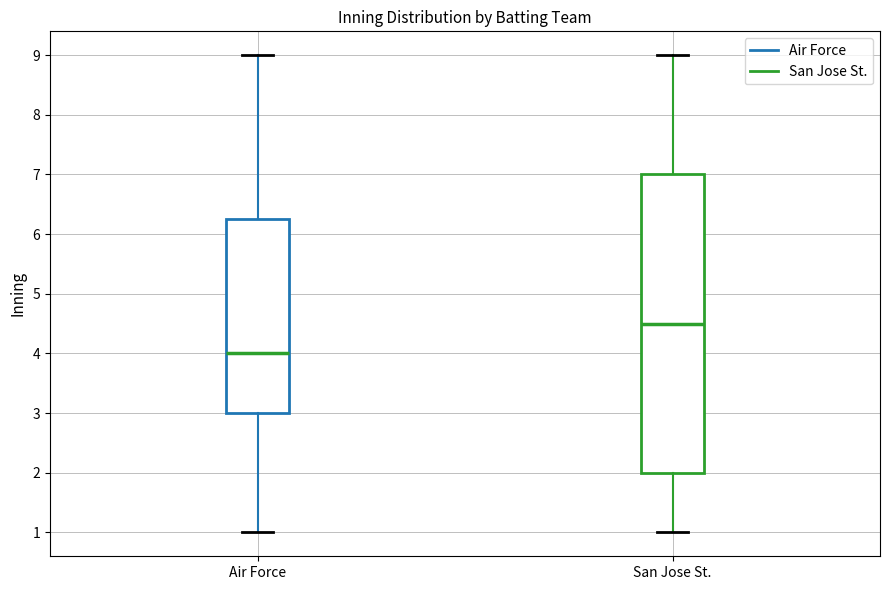

Which box has the highest median line?

San Jose St.